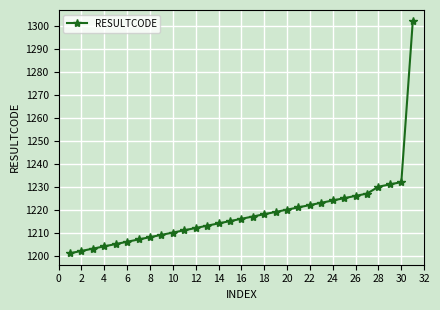

What is the value of the 26th point from the left?

1226